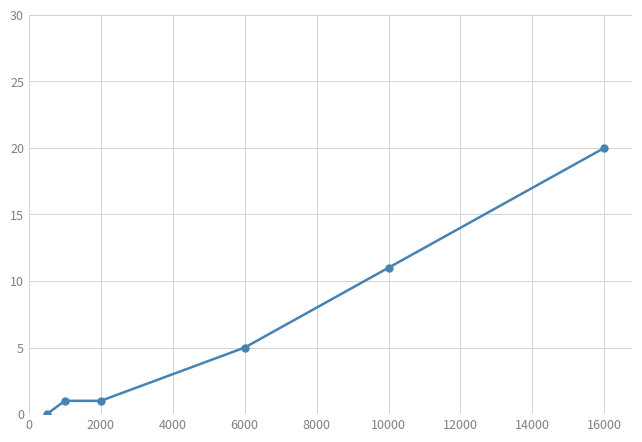

What is the greatest value displayed?

20